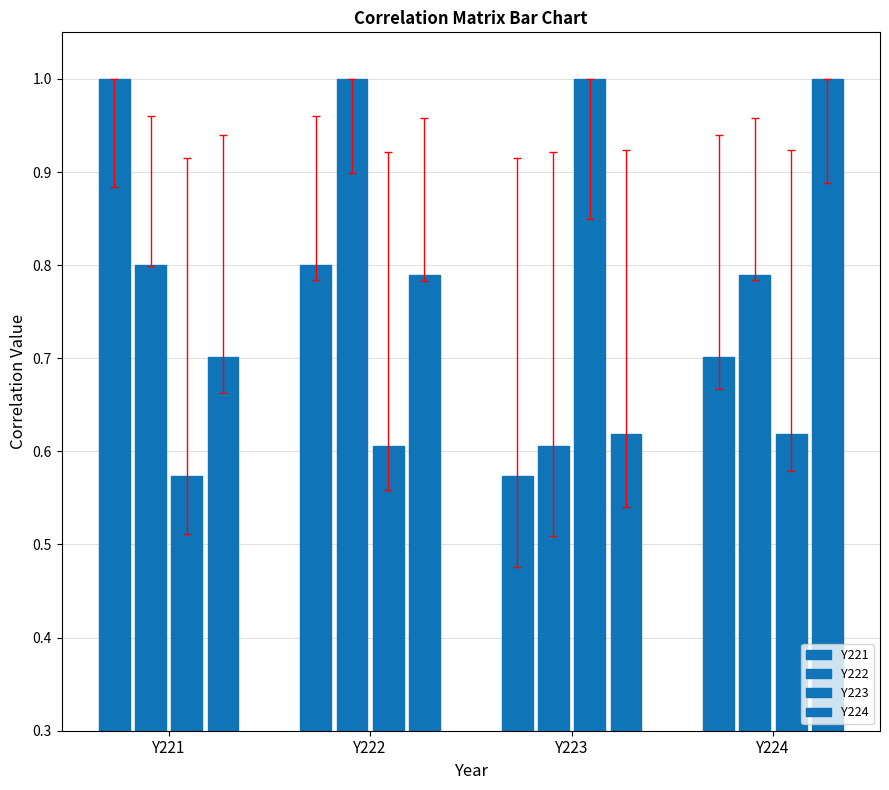

How many bars are there in each group?

4